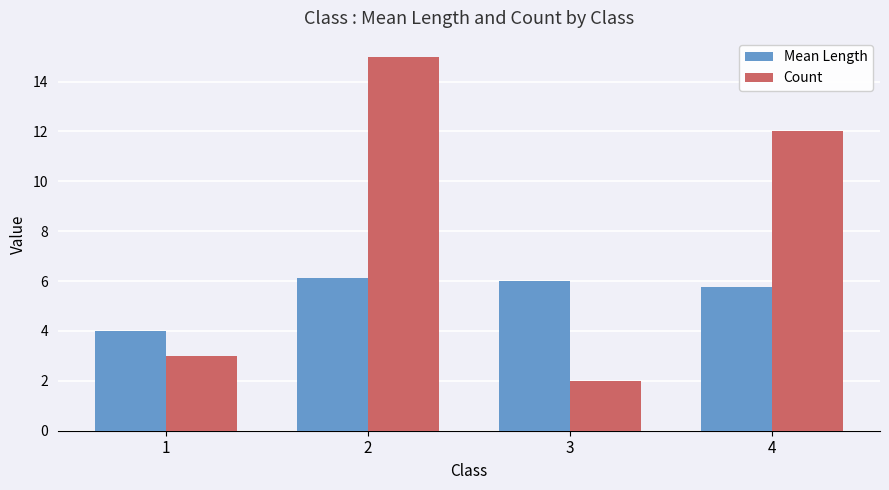

Reading left to right, what are all the values shown in this chart?

Mean Length: 1=4.0	2=6.1	3=6.0	4=5.8
Count: 1=3.0	2=15.0	3=2.0	4=12.0